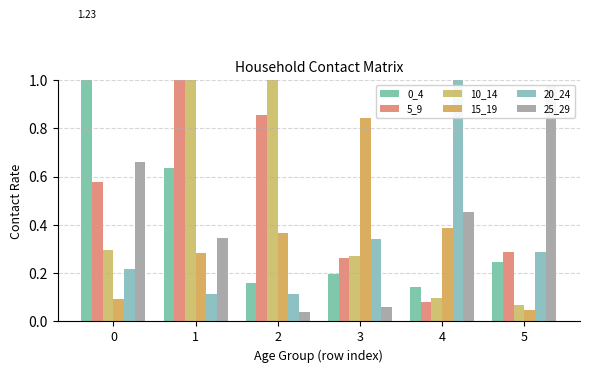

What is the sum of all 10_14 values?

4.5